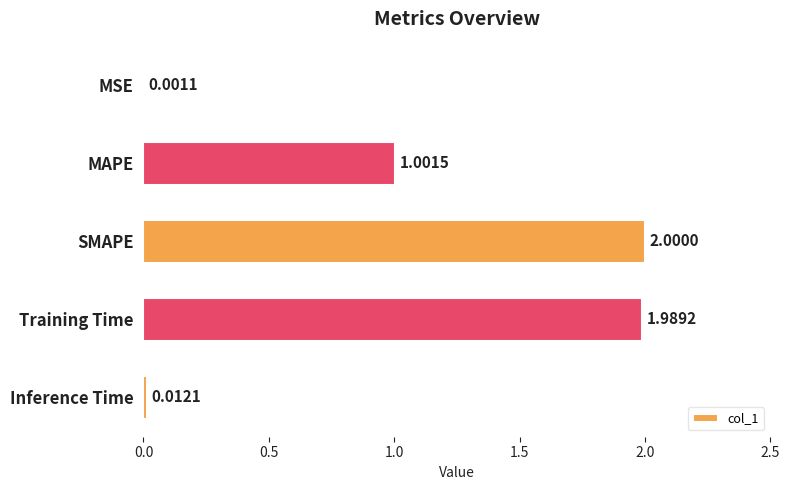

Where is the data nearest to the value 1?

MAPE